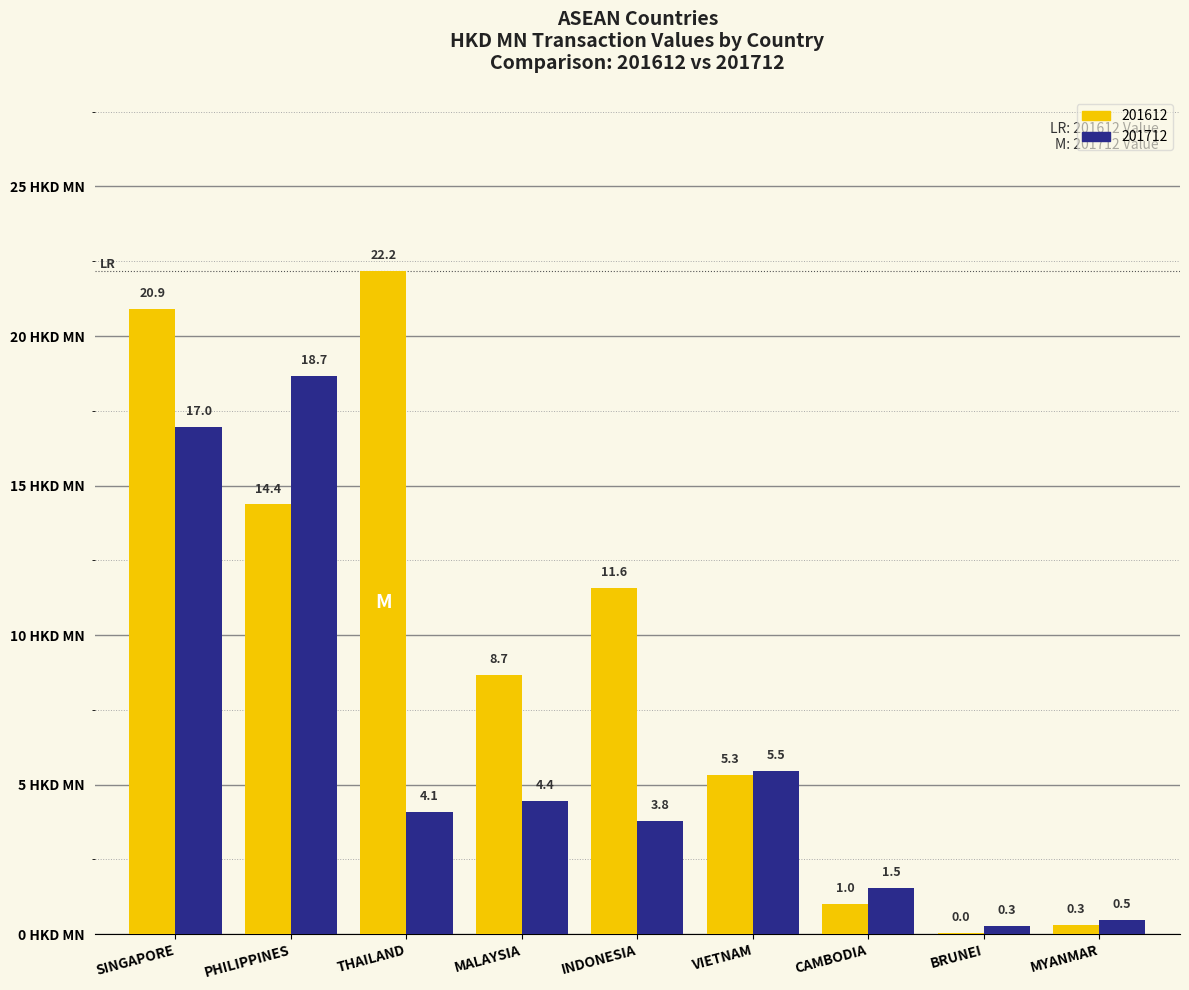

How many distinct data groups are displayed?

2